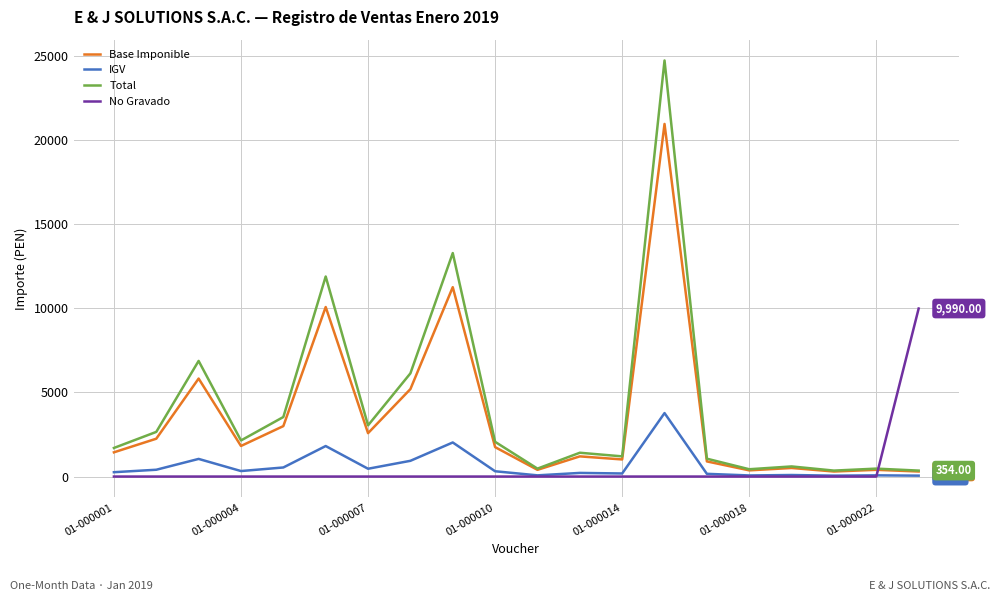

List the series in order of their peak value, highest first.

Total, Base Imponible, No Gravado, IGV